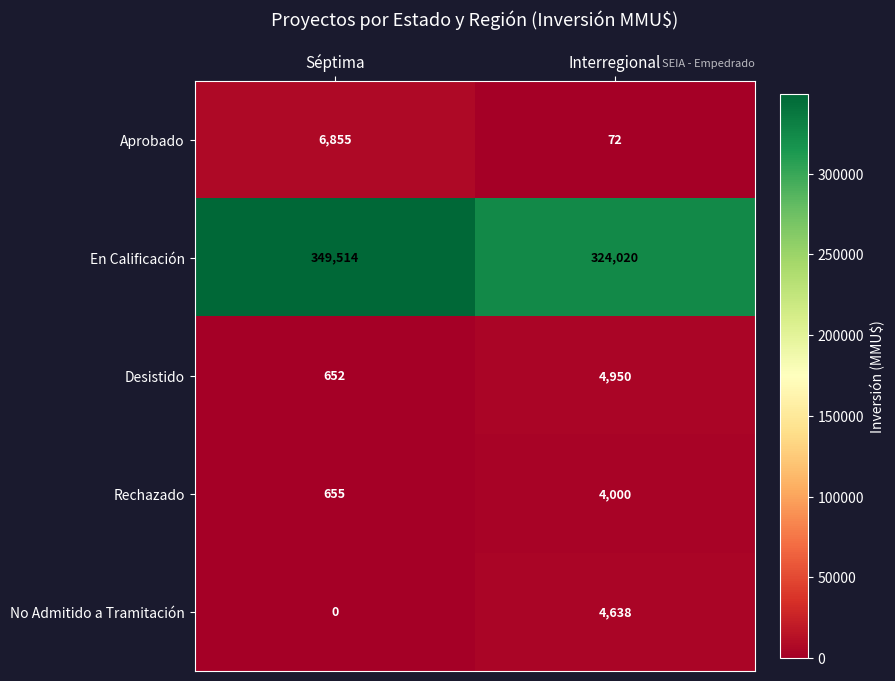

At Séptima, list the series in order from largest to smallest.

En Calificación, Aprobado, Rechazado, Desistido, No Admitido a Tramitación